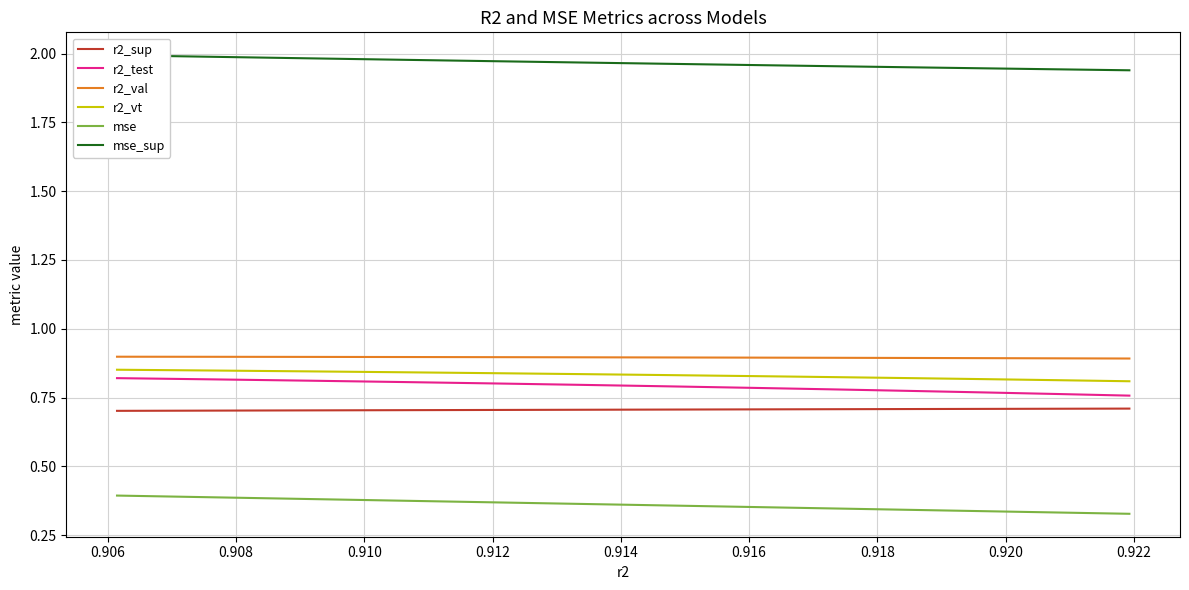

True or false: r2_val and r2_test intersect in this chart.

False